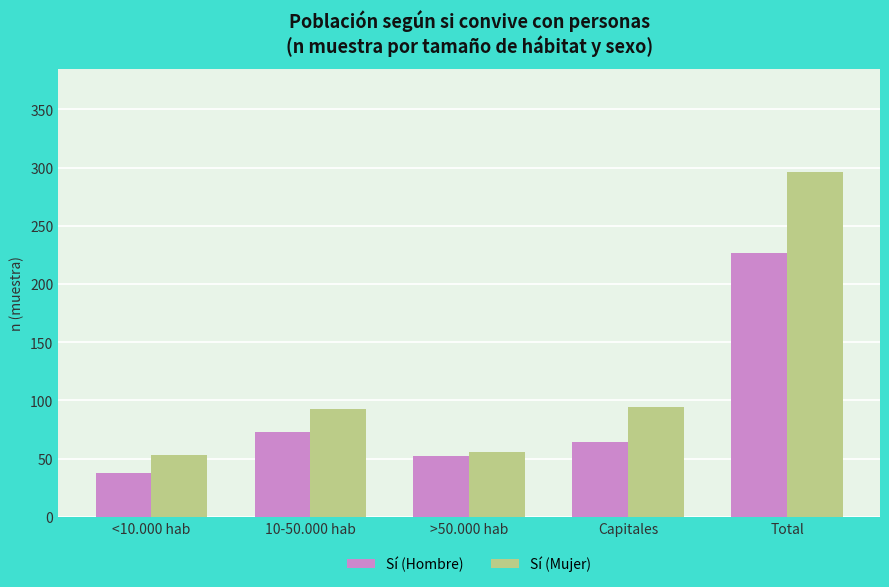

Which category has the lowest value in the Sí (Hombre) series?

<10.000 hab